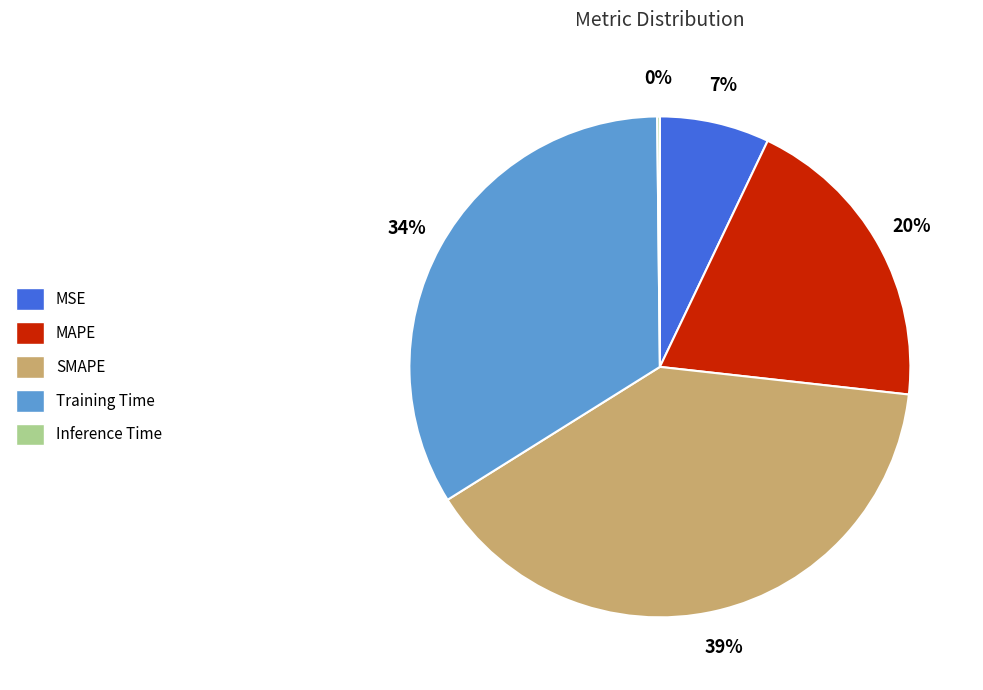

Between MAPE and SMAPE, which is larger?

SMAPE